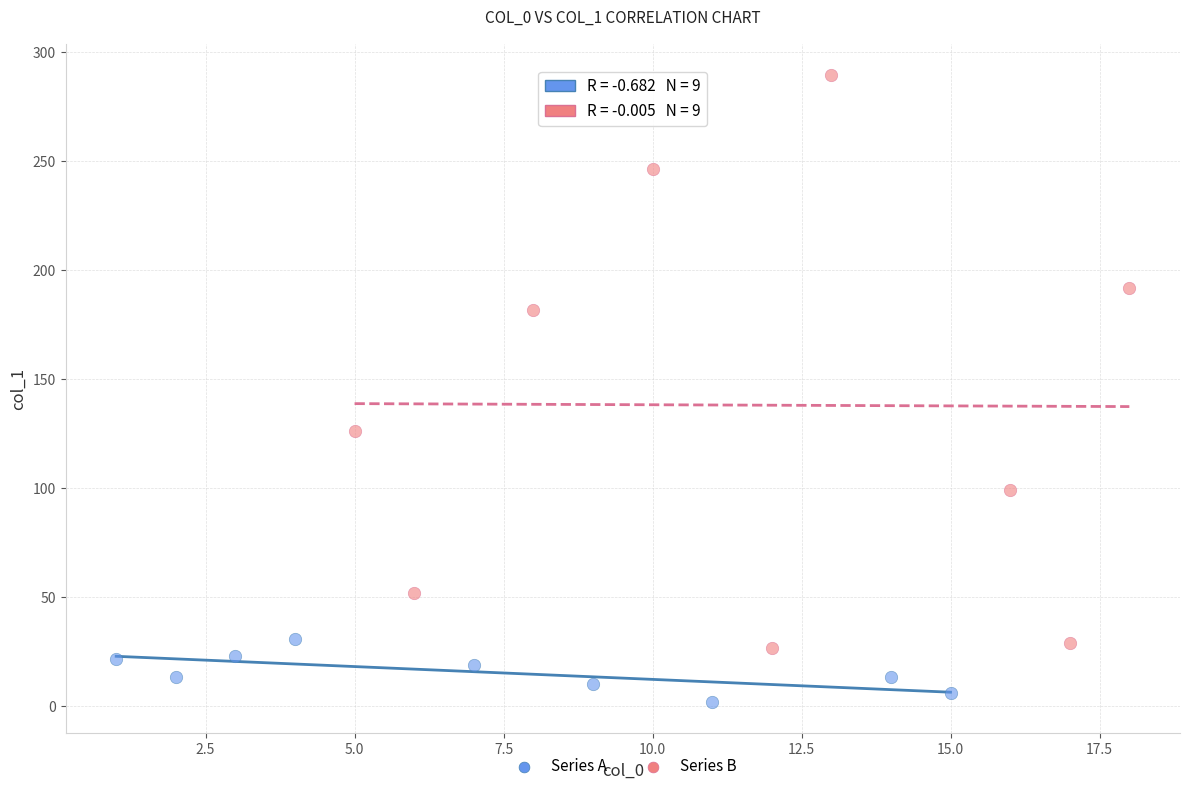

Which series has the largest Y range (max minus min)?

Series B